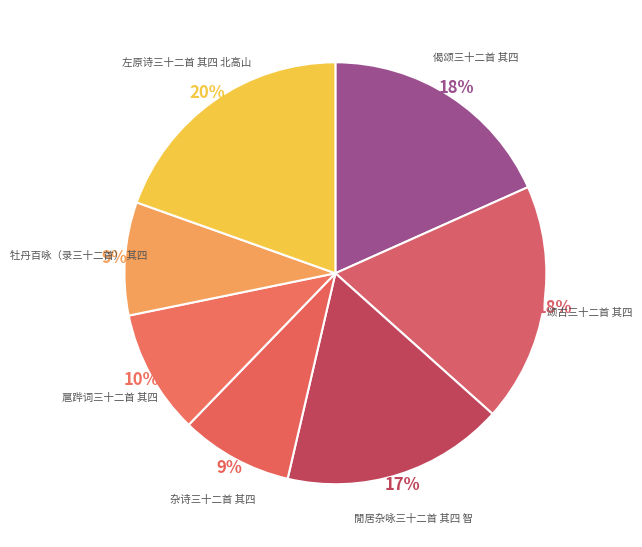

To the nearest percent, what is the difference between the largest and smallest slice percentages?

11%